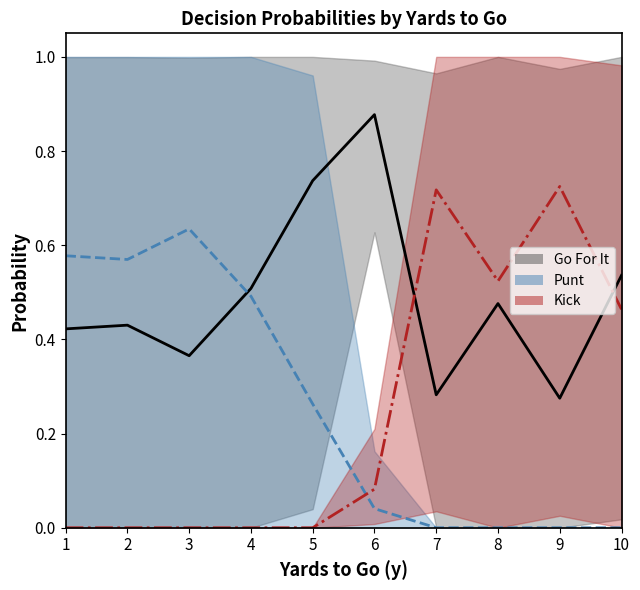

Reading left to right, transcribe all the data shown in this chart.

gofor_mean: 0.4	0.4	0.4	0.5	0.7	0.9	0.3	0.5	0.3	0.5
punt_mean: 0.6	0.6	0.6	0.5	0.3	0.0	0.0	0.0	0.0	0.0
kick_mean: 0.0	0.0	0.0	0.0	0.0	0.1	0.7	0.5	0.7	0.5